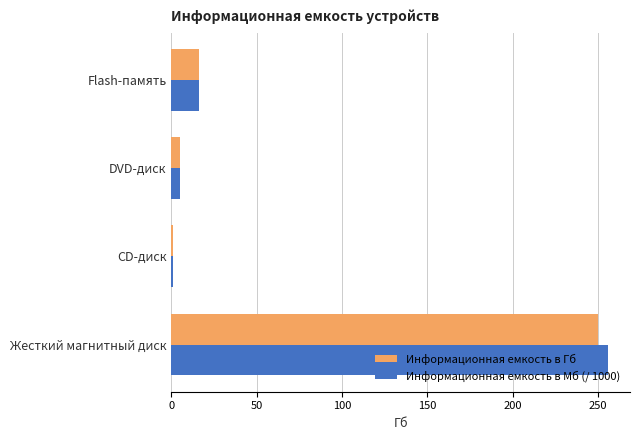

What is the highest value of the Информационная емкость в Гб series?

250.0